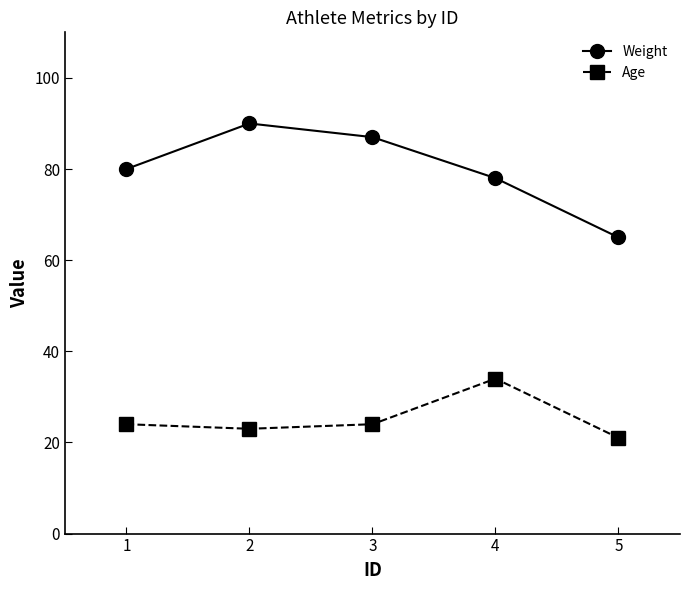

What is the smallest value displayed?

21